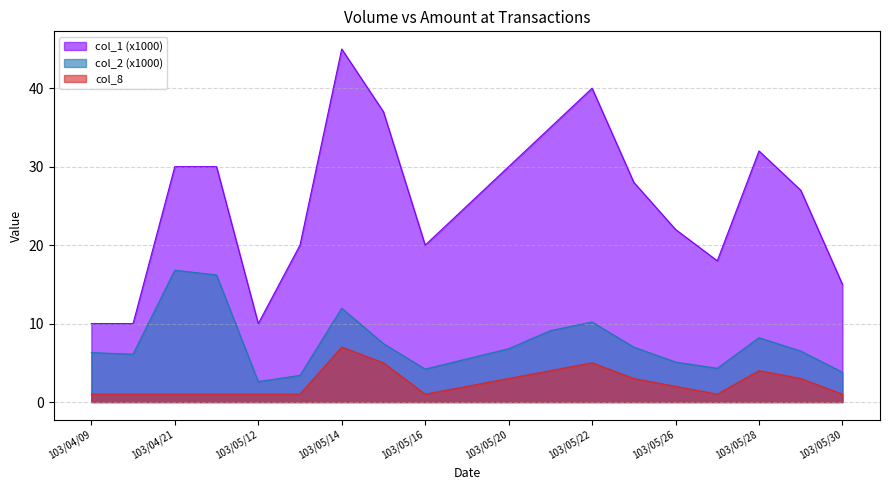

What are all the series names shown in the legend?

col_1 (x1000), col_2 (x1000), col_8